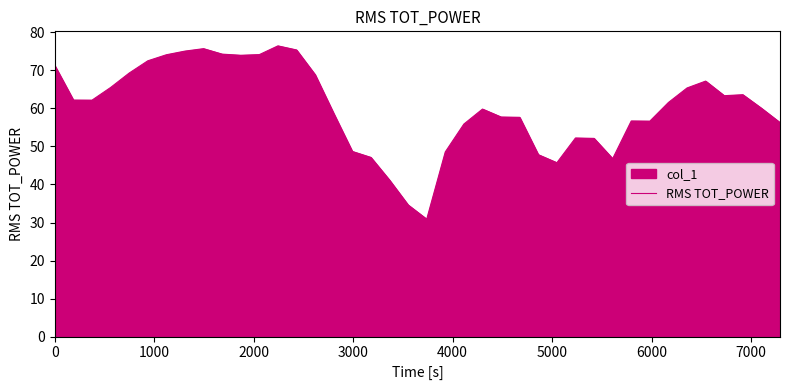

Reading right to left, list all the values displayed in this chart.

56.3	60.1	63.6	63.4	67.2	65.4	61.6	56.7	56.7	46.8	52.1	52.2	45.7	47.8	57.7	57.7	59.8	55.9	48.6	30.9	34.6	41.2	47.1	48.7	58.7	68.9	75.4	76.5	74.2	74.0	74.3	75.7	75.1	74.1	72.5	69.3	65.5	62.2	62.2	71.3